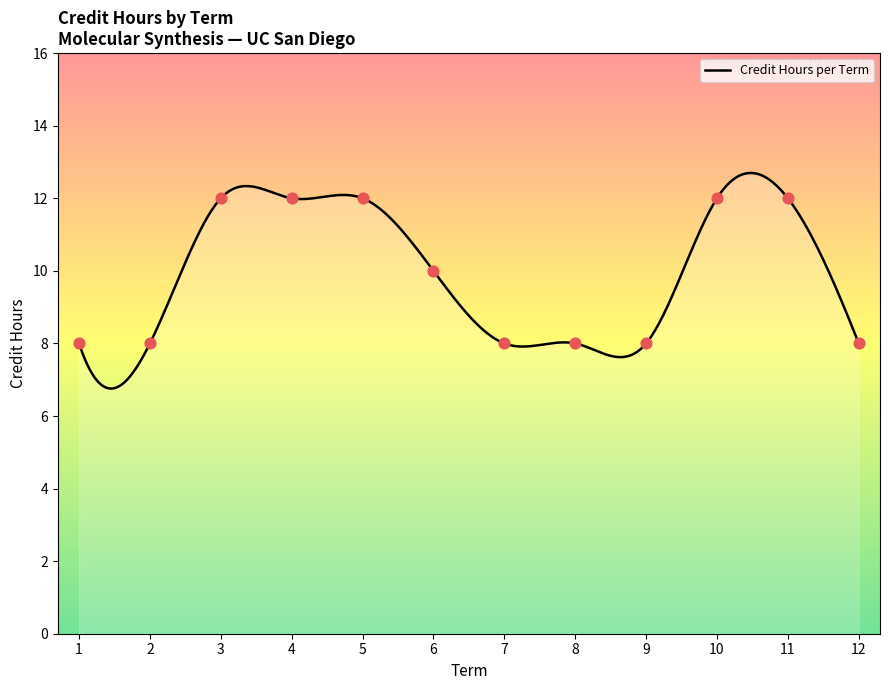

What is the highest value of the Credit Hours per Term series?

12.7